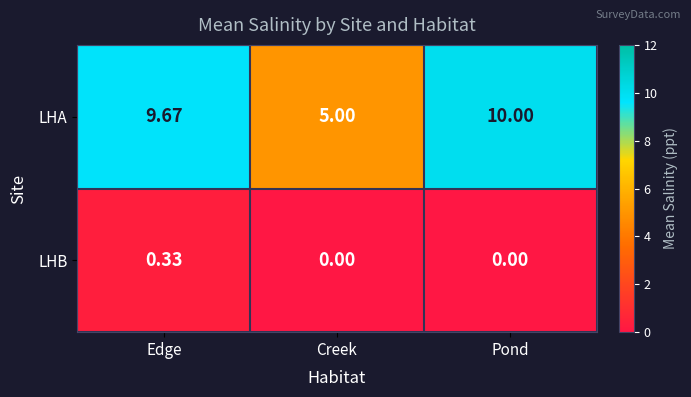

Rank the series by their maximum value, from highest to lowest.

LHA, LHB